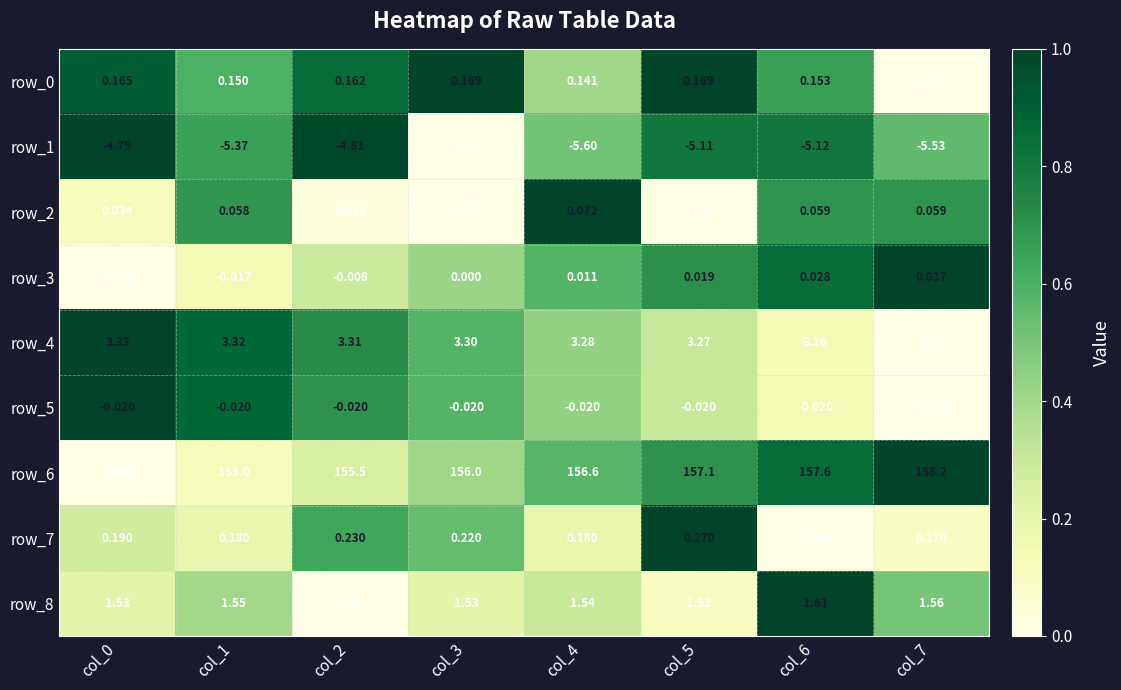

Is the value of row_1 at col_1 greater than the value of row_6 at col_0?

No